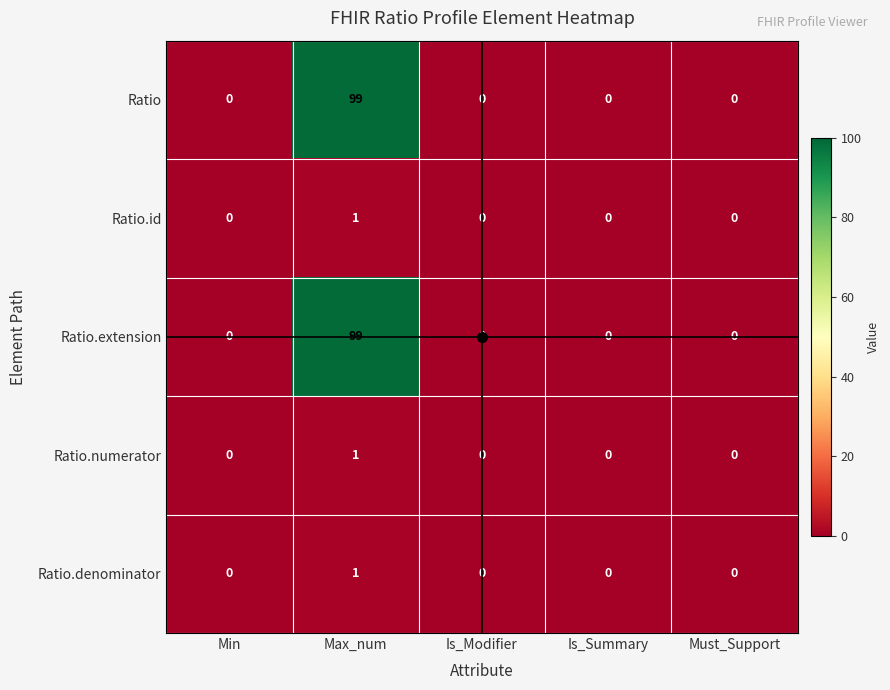

Which category has the highest value in the Ratio.denominator series?

Max_num